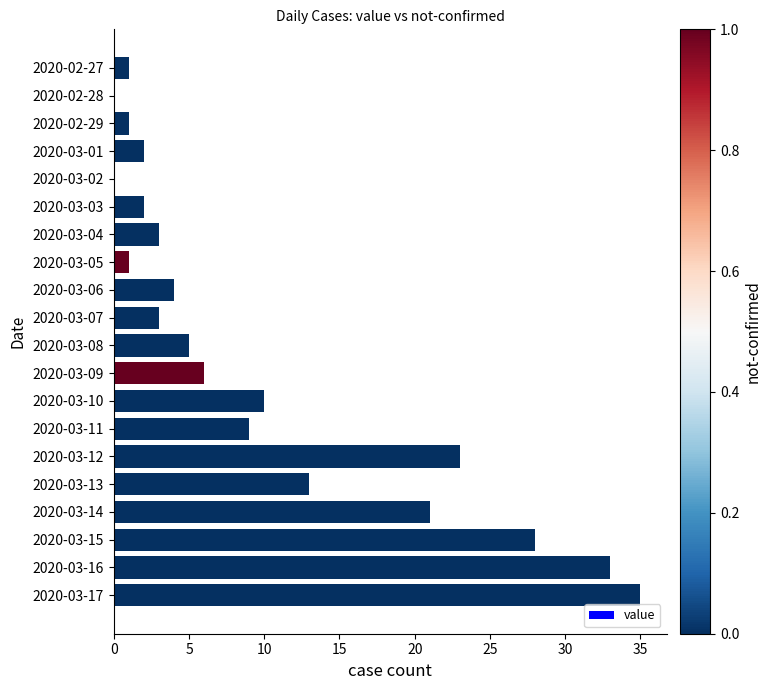

What is the sum of all values?

200